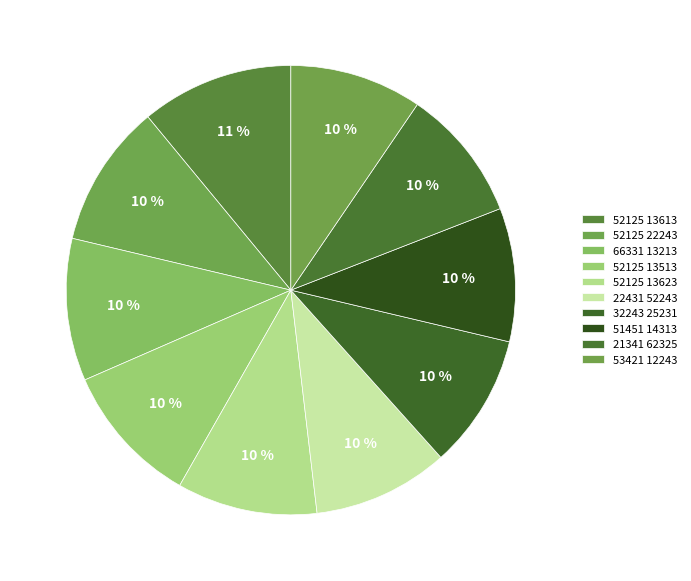

Is the sum of 52125 13613 and 52125 13513 greater than half?

No